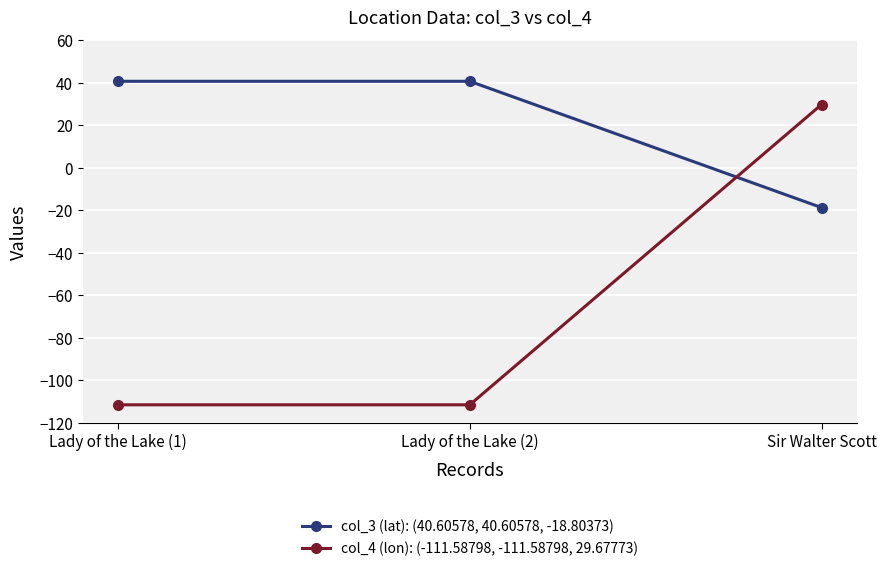

What is the average value of the col_4 (lon): (-111.58798, -111.58798, 29.67773) series?

-64.5